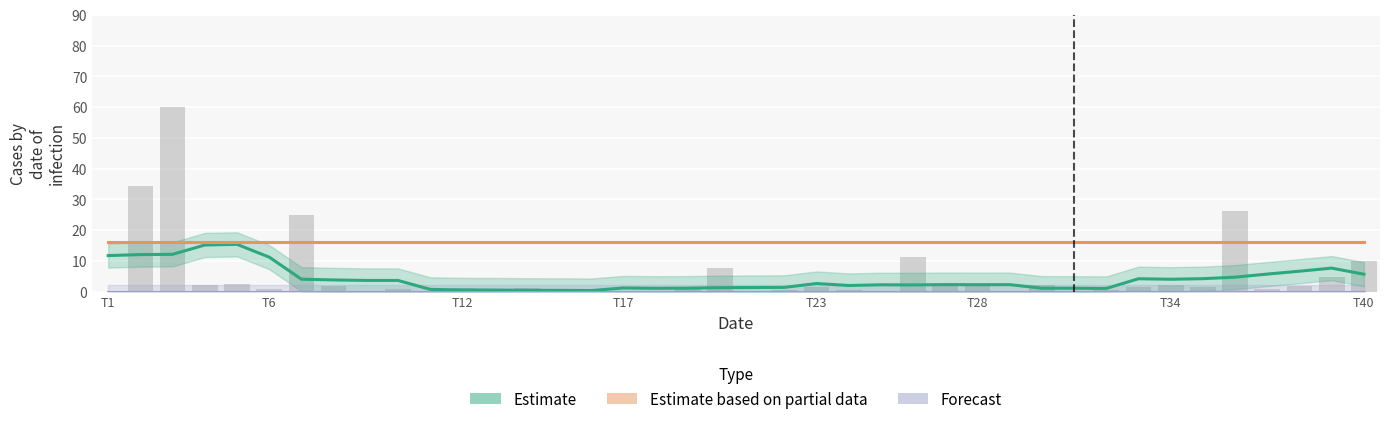

Which series has the largest total across all categories?

Estimate based on partial data